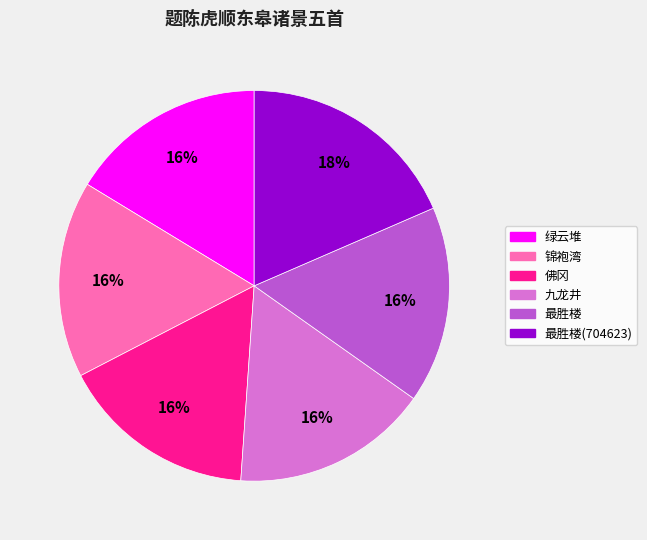

Does any single category account for the majority?

No